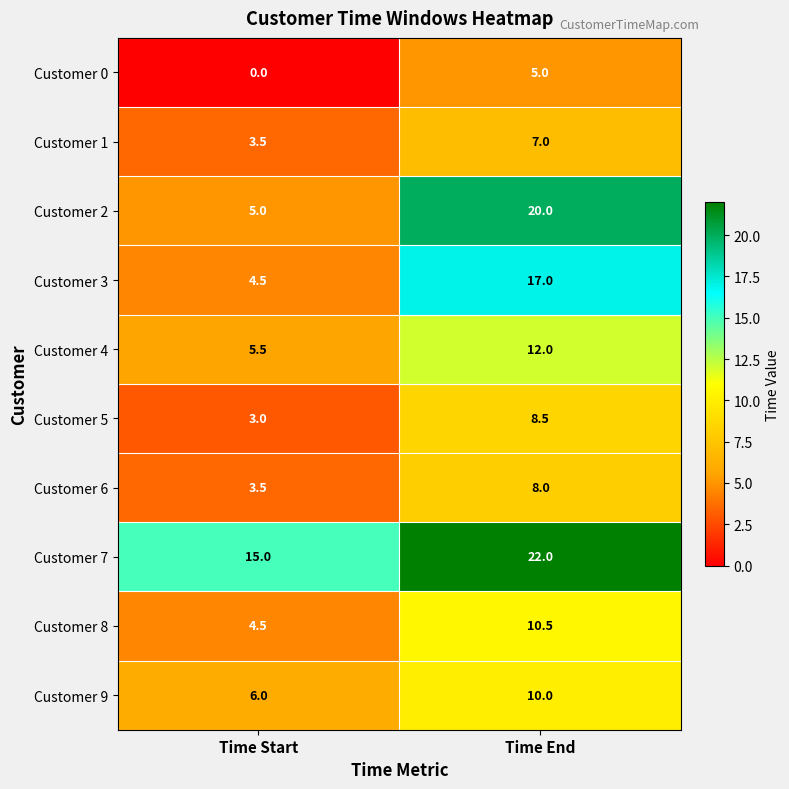

Reading right to left, transcribe all the data shown in this chart.

Customer 0: Time End=5.0	Time Start=0.0
Customer 1: Time End=7.0	Time Start=3.5
Customer 2: Time End=20.0	Time Start=5.0
Customer 3: Time End=17.0	Time Start=4.5
Customer 4: Time End=12.0	Time Start=5.5
Customer 5: Time End=8.5	Time Start=3.0
Customer 6: Time End=8.0	Time Start=3.5
Customer 7: Time End=22.0	Time Start=15.0
Customer 8: Time End=10.5	Time Start=4.5
Customer 9: Time End=10.0	Time Start=6.0